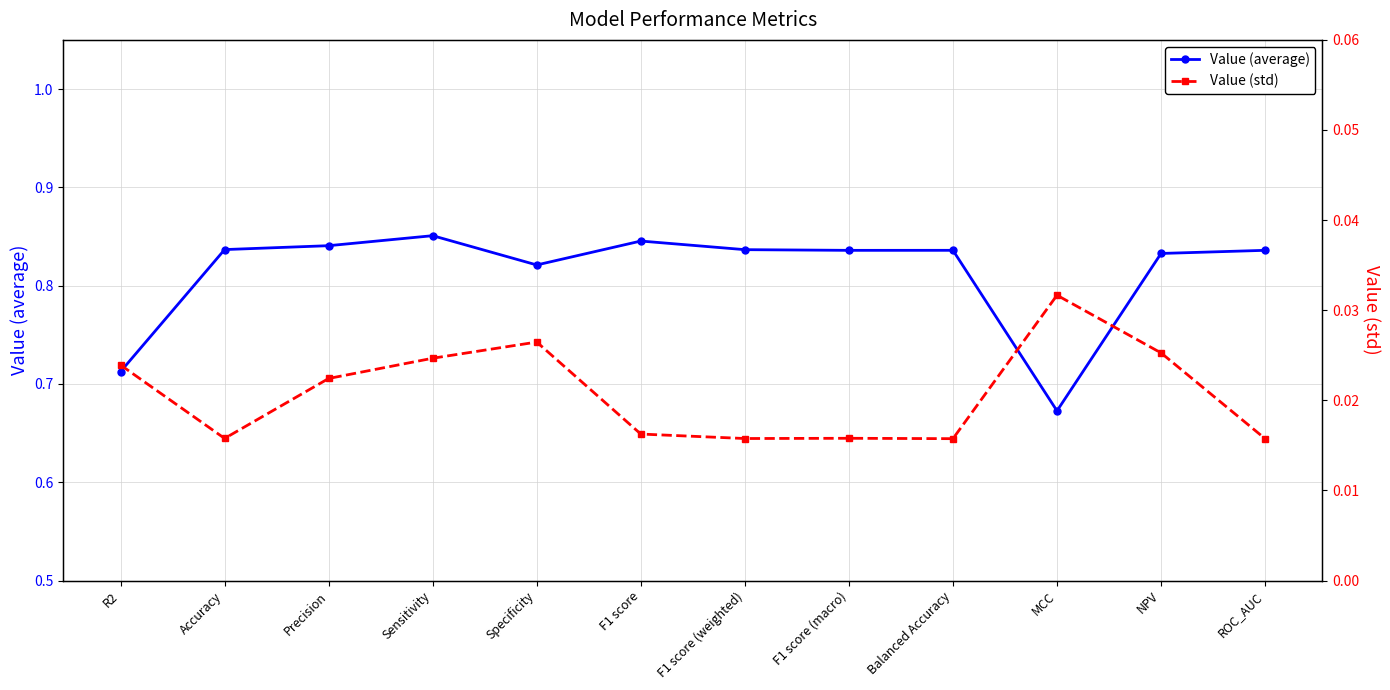

Reading left to right, what are all the values shown in this chart?

Value (average): 0.7	0.8	0.8	0.9	0.8	0.8	0.8	0.8	0.8	0.7	0.8	0.8
Value (std): 0.0	0.0	0.0	0.0	0.0	0.0	0.0	0.0	0.0	0.0	0.0	0.0